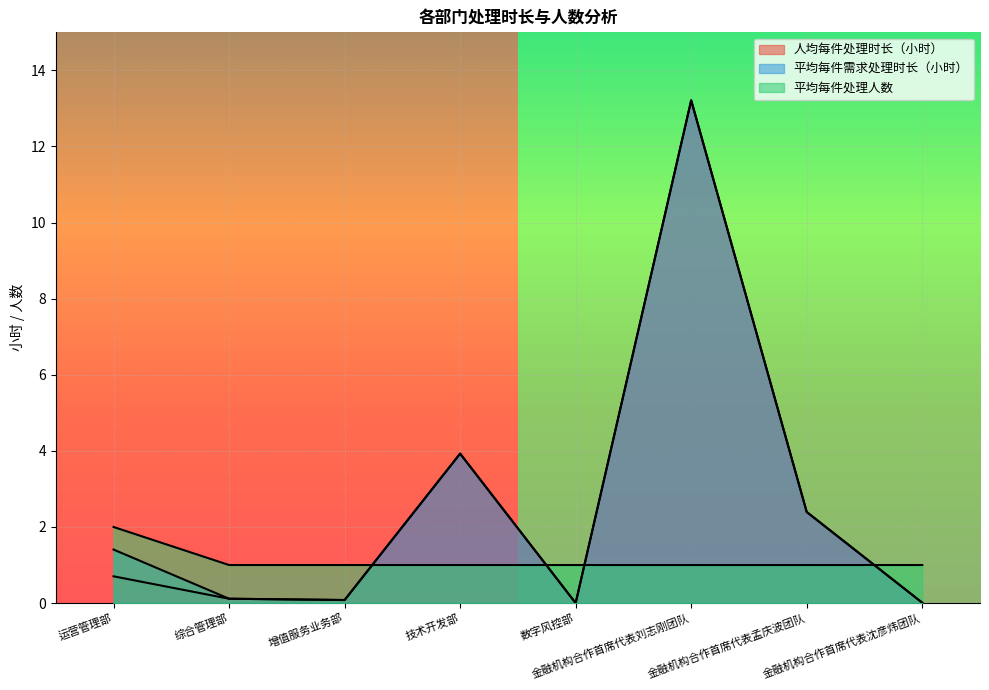

At which label does 平均每件需求处理时长（小时） first exceed 1?

运营管理部